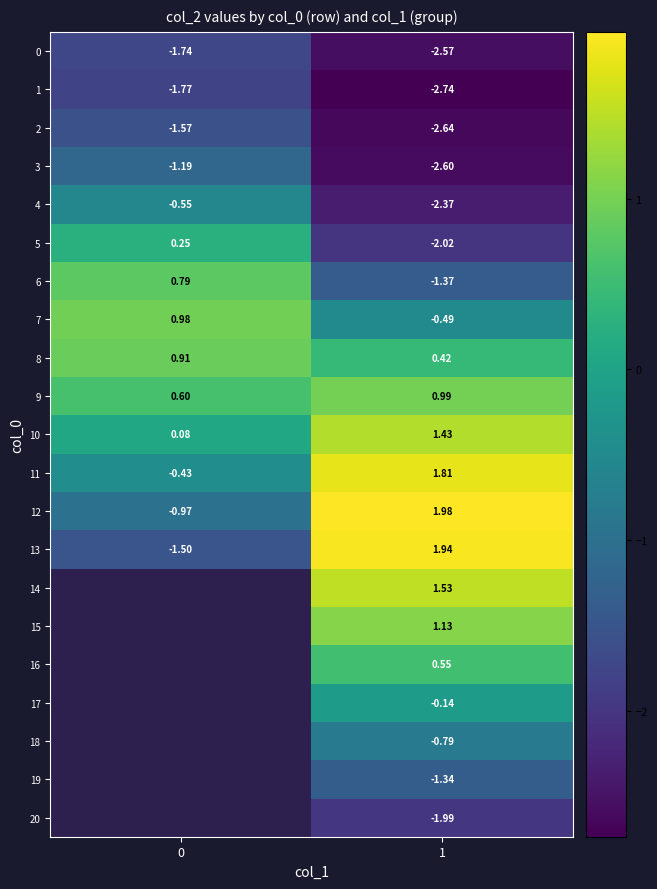

At which label does 5 reach its minimum?

1